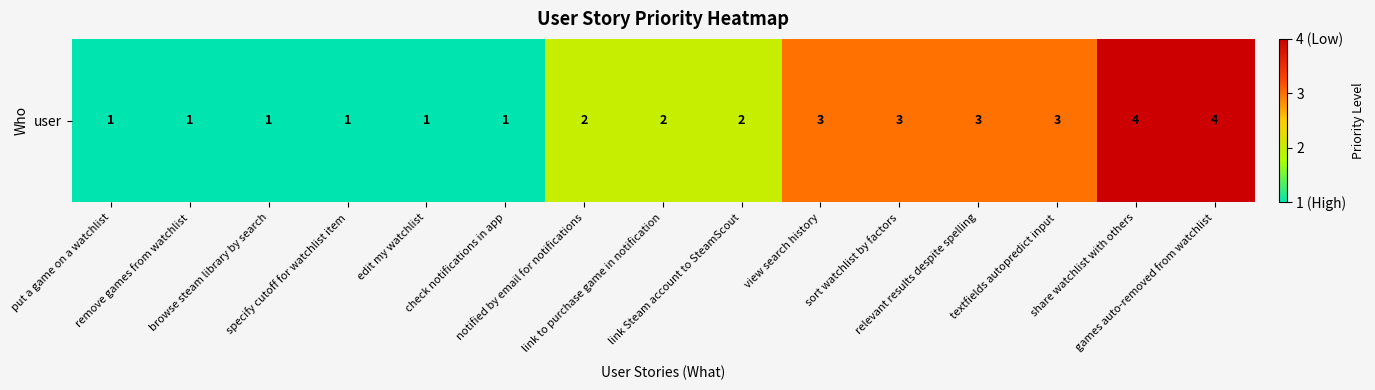

The value at games auto-removed from watchlist is 4. True or false?

True